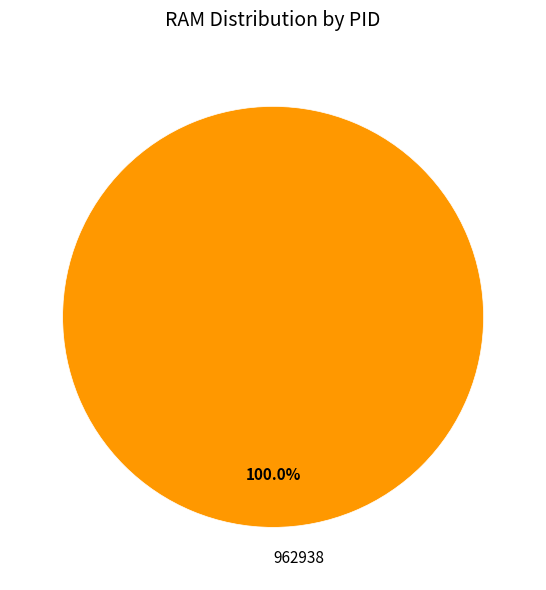

Rank the categories by value from lowest to highest.

962938